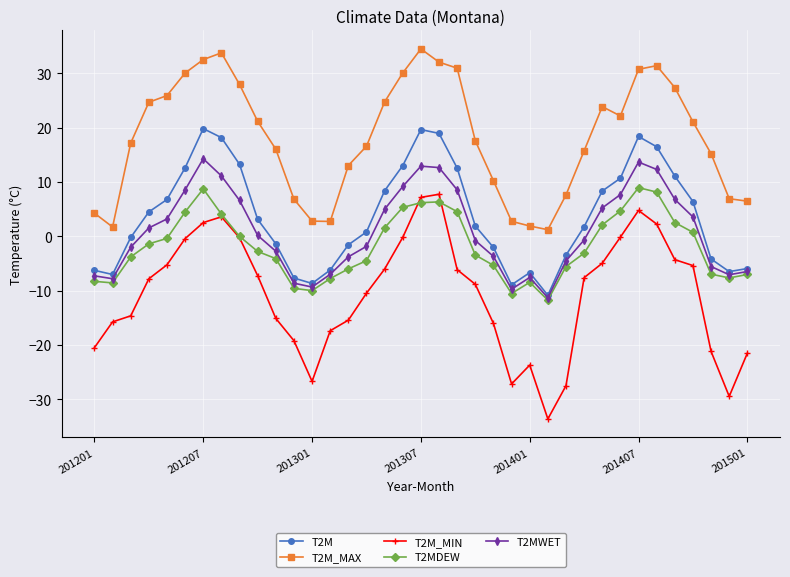

What is the average value of the T2M_MIN series?

-10.6